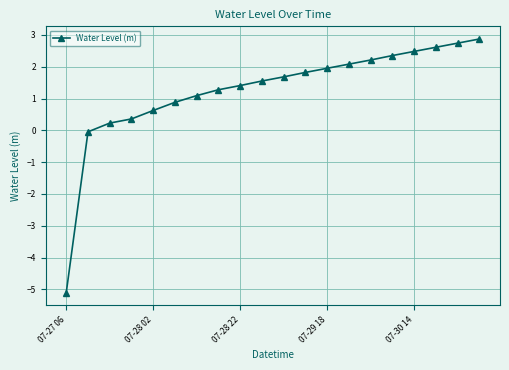

How many lines are shown in the chart?

1